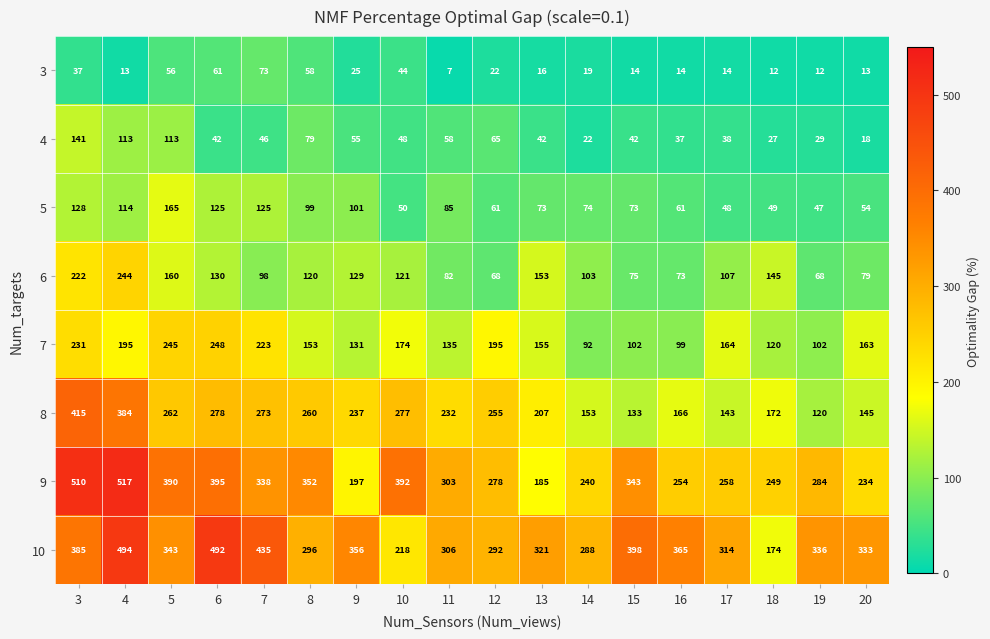

Rank the series by their maximum value, from lowest to highest.

3, 4, 5, 6, 7, 8, 10, 9